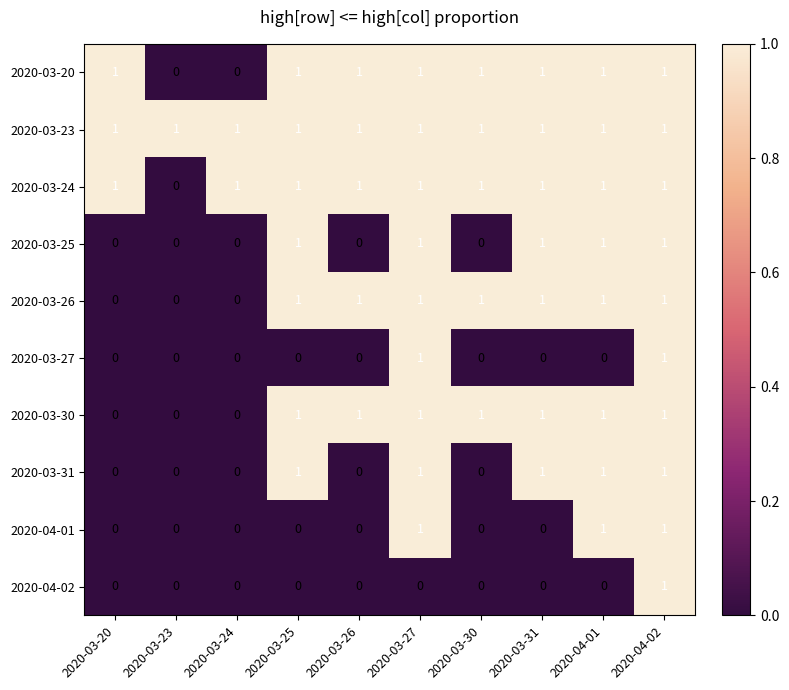

Which category has the lowest value in the 2020-03-24 series?

2020-03-23